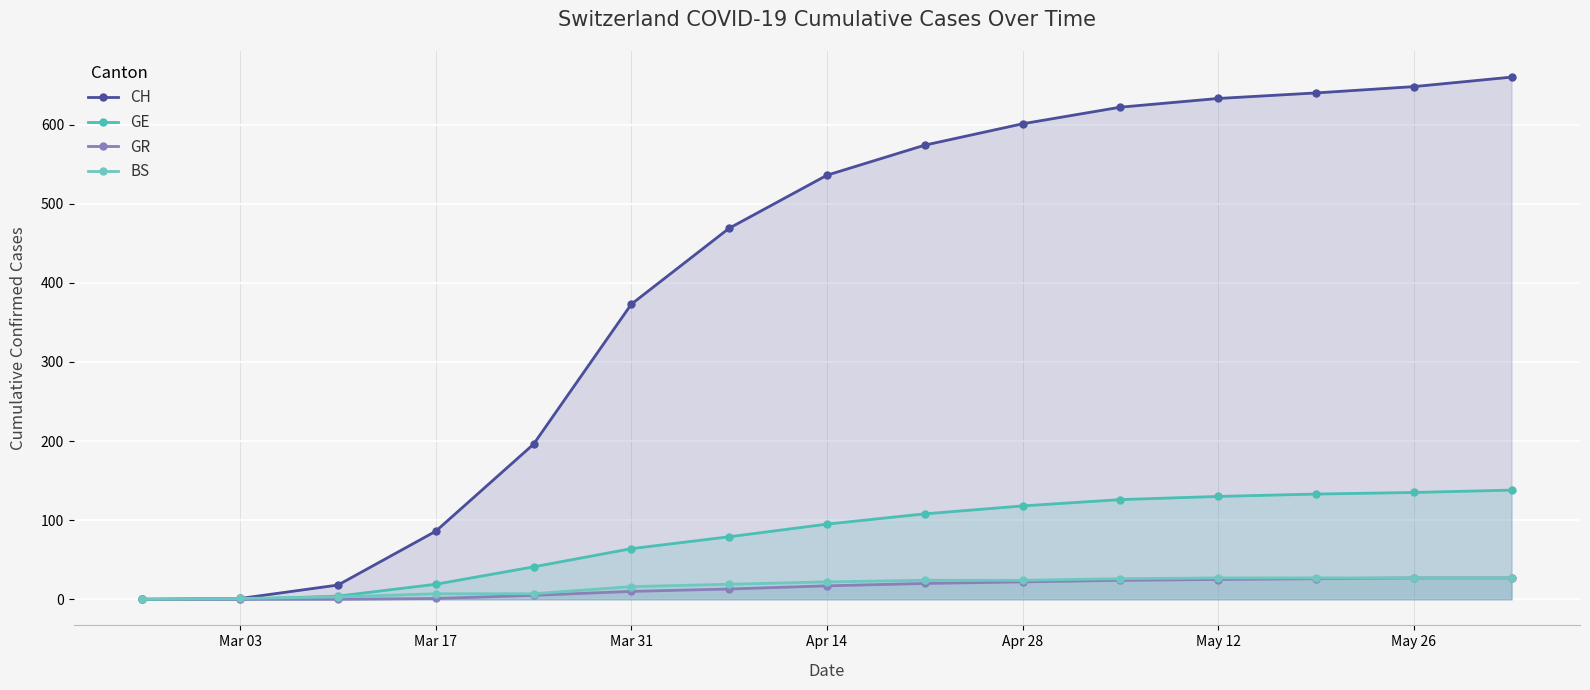

True or false: GR has more than 2 interior local peaks.

False